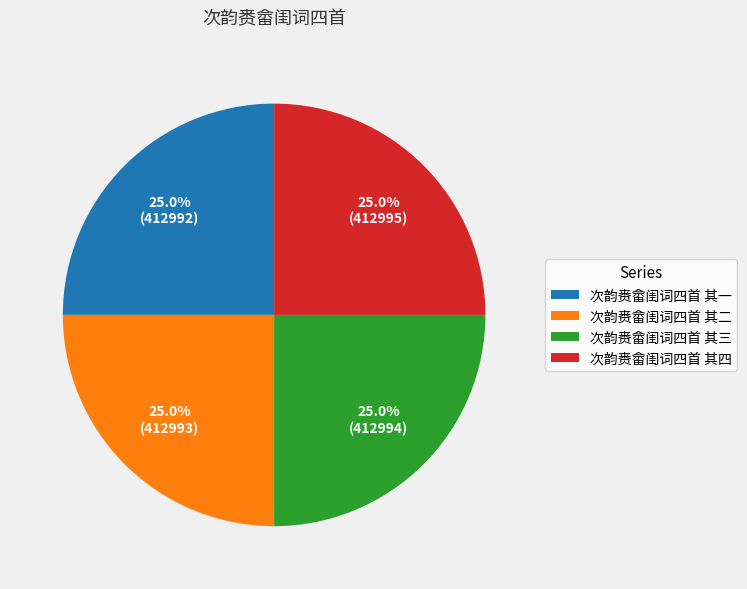

Approximately how many times larger is the value at 次韵赉畲闺词四首 其一 compared to 次韵赉畲闺词四首 其二?

1.0